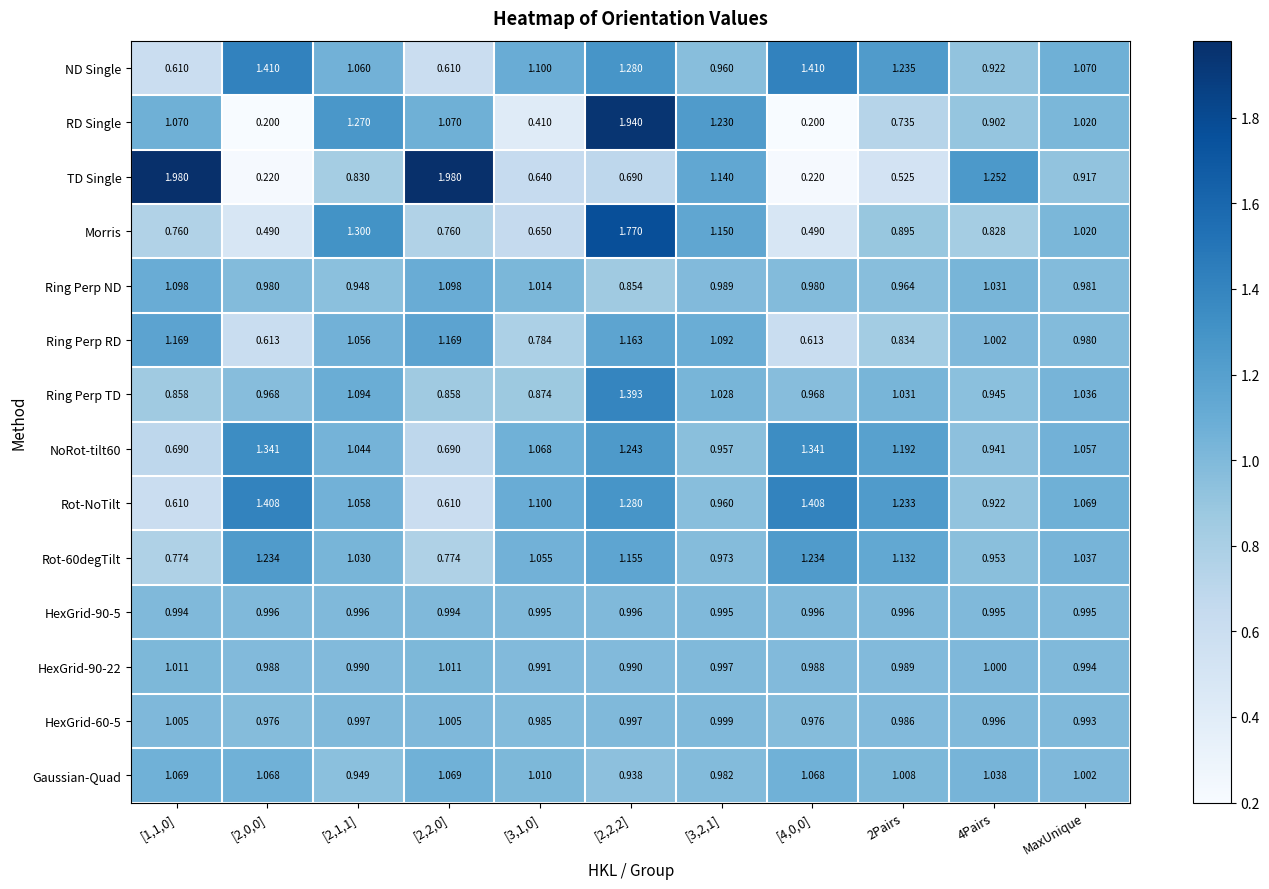

Where is TD Single nearest to the value 1?

MaxUnique